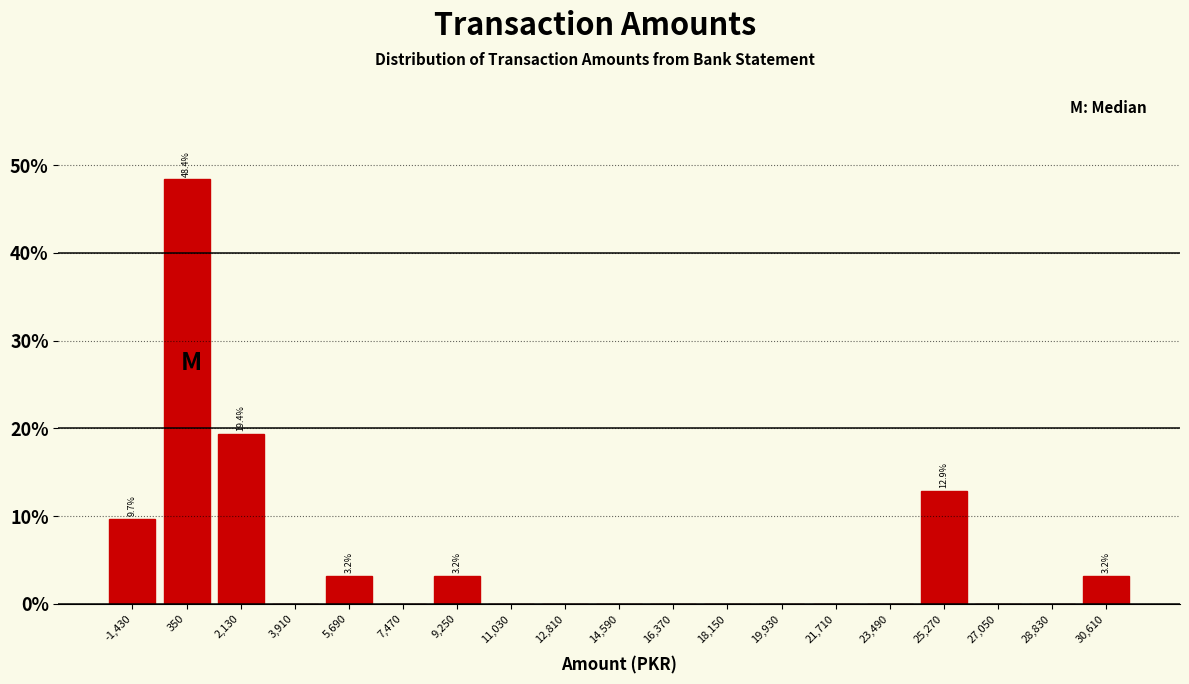

Which range on the x-axis has the tallest bar?

-540 to 1240